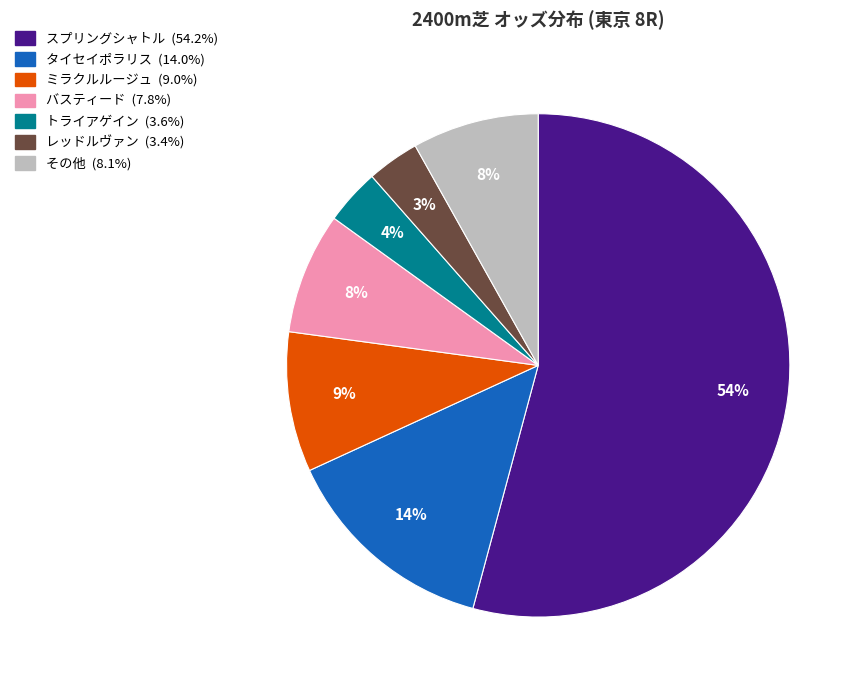

Count the number of slices in the pie.

7